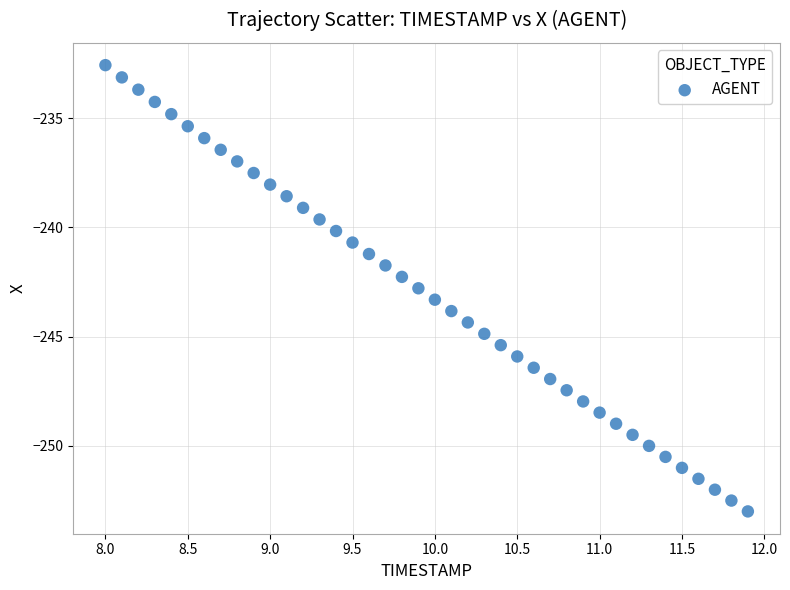

What is the range of X values (max minus min)?

3.9